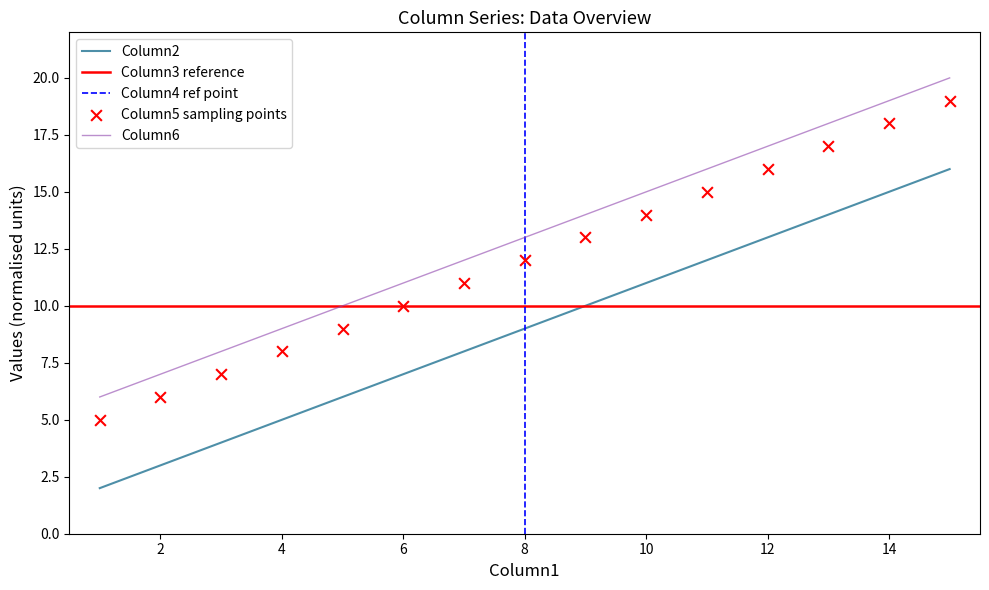

Is the value of Column2 at 10 greater than the value of Column6 at 4?

Yes